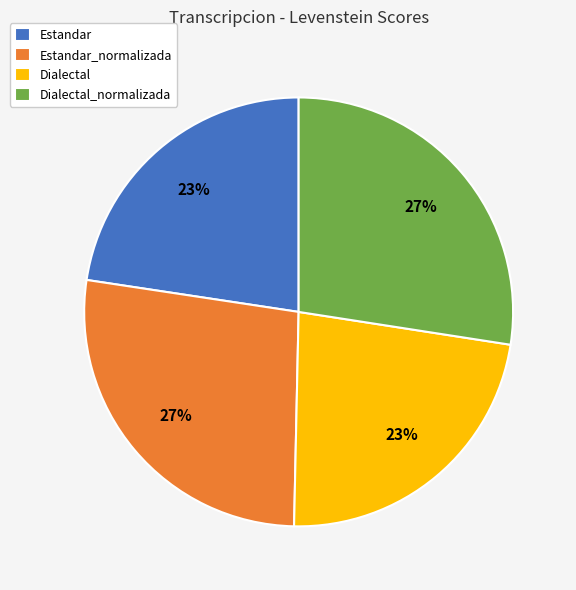

True or false: Estandar_normalizada accounts for 27% of the total.

True